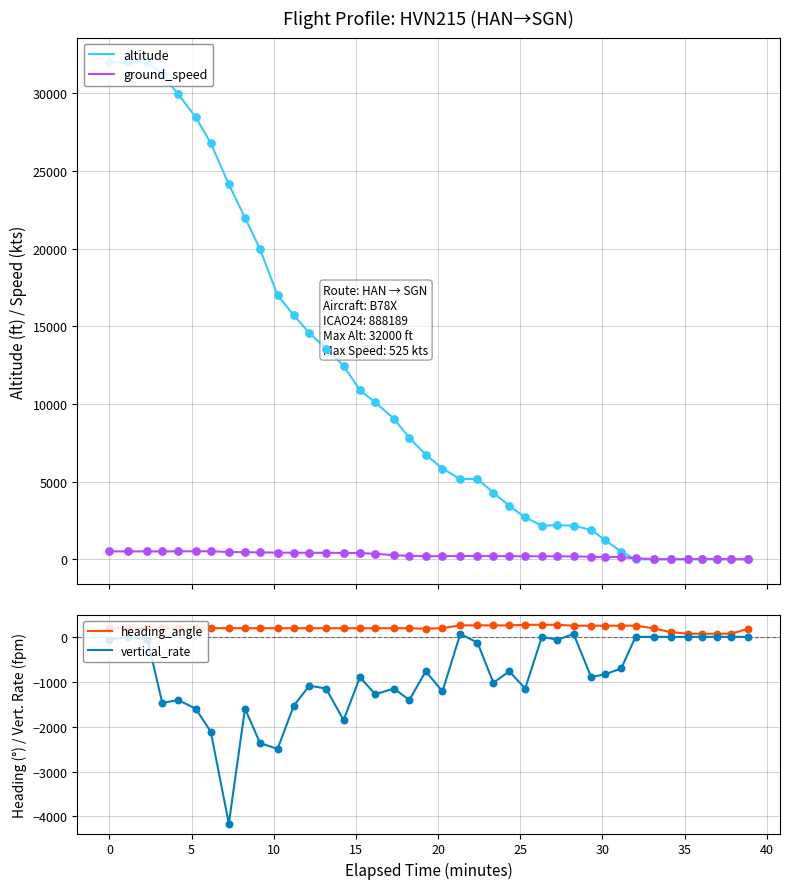

Which series contains the lowest Y value?

vertical_rate